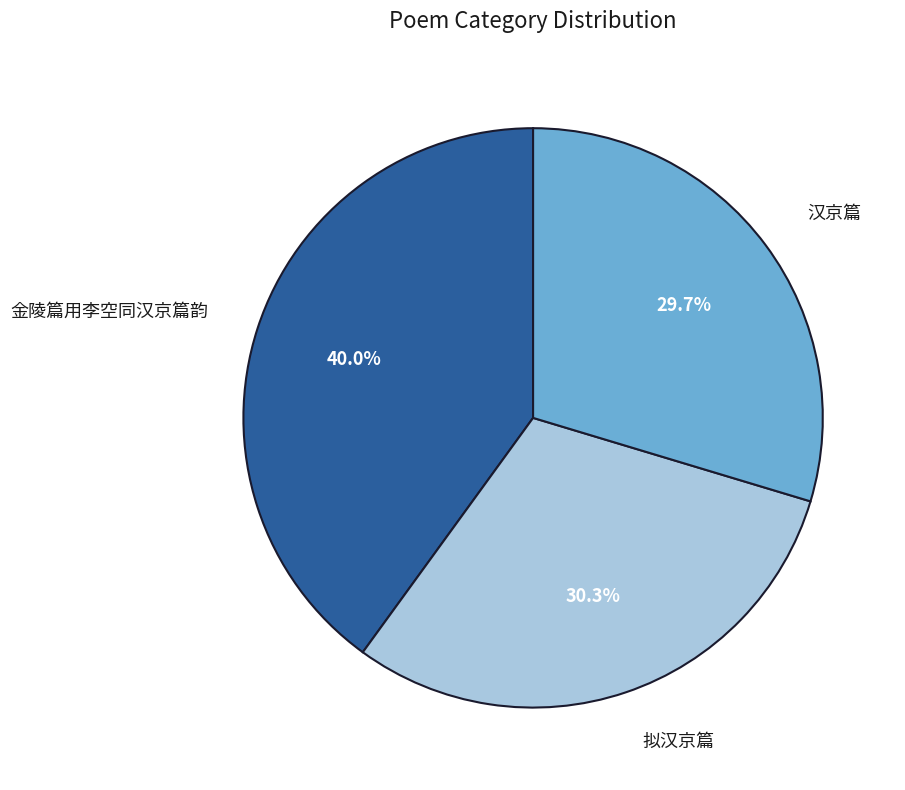

How many segments does this pie chart have?

3